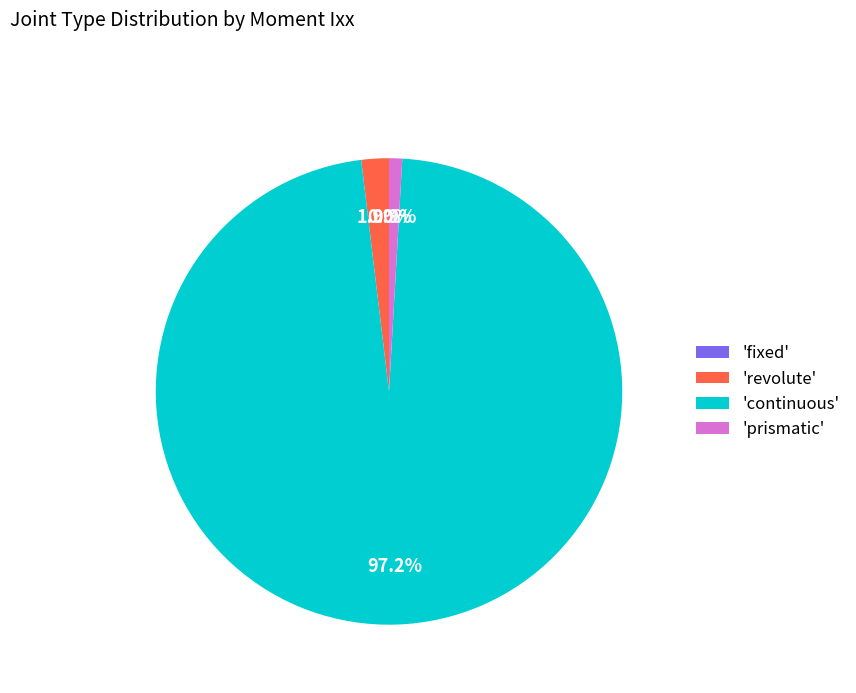

Which category accounts for the majority?

'continuous'